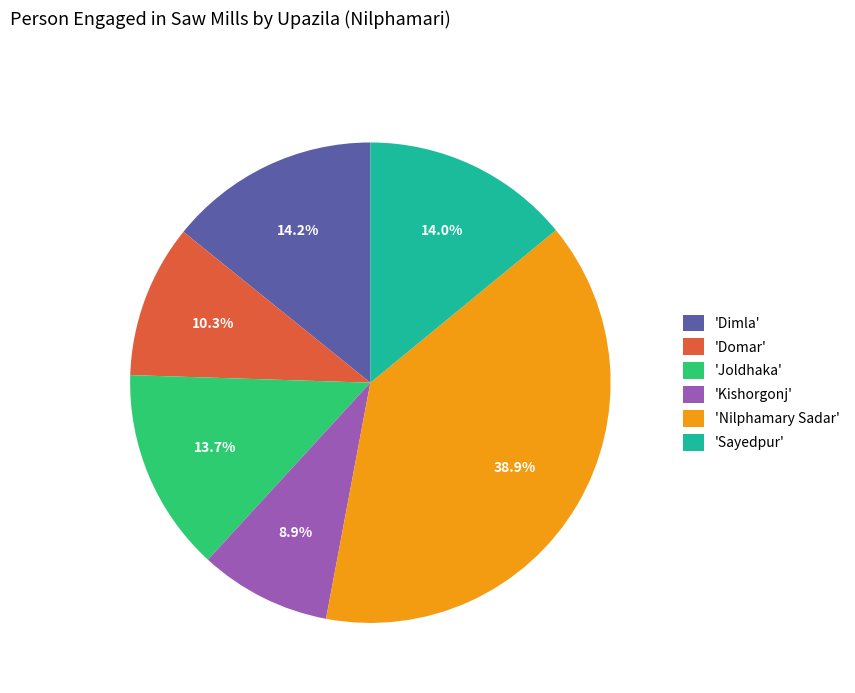

What percentage is NOT represented by 'Joldhaka'?

86.3%